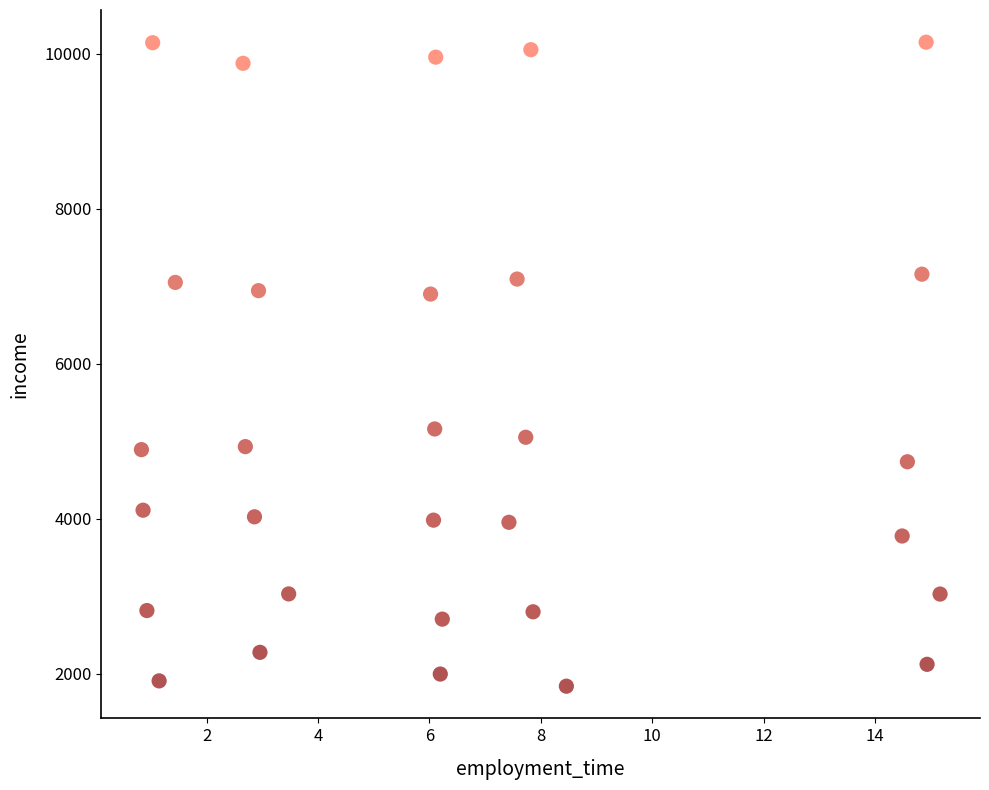

What is the range of Y values (max minus min)?

8305.0